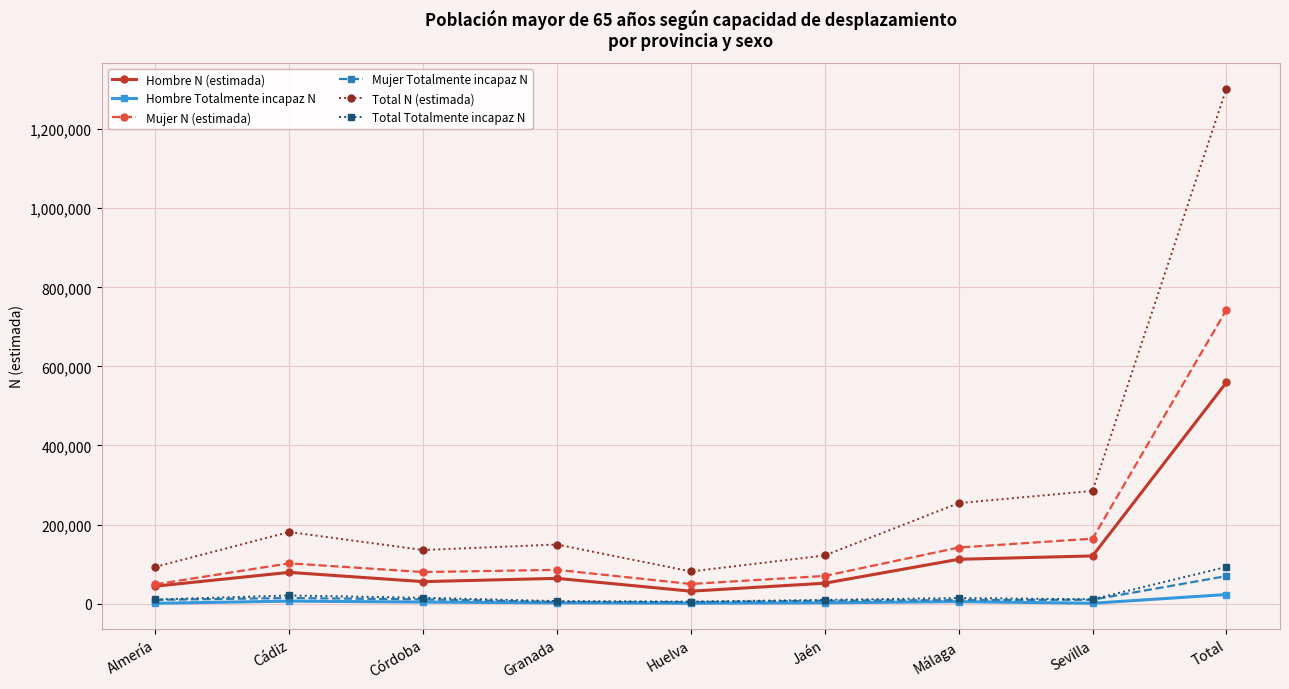

Which series has the largest total across all categories?

Total N (estimada)